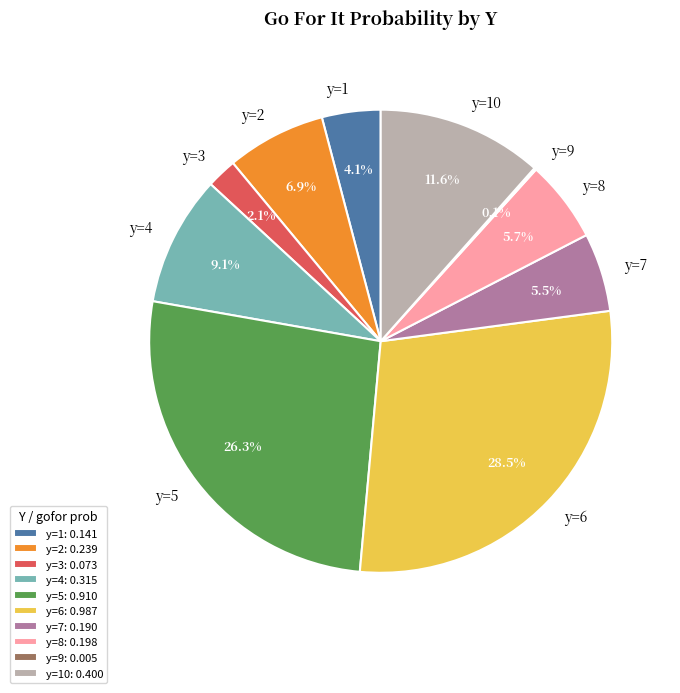

Is it true that y=5 is 26% of the pie?

True